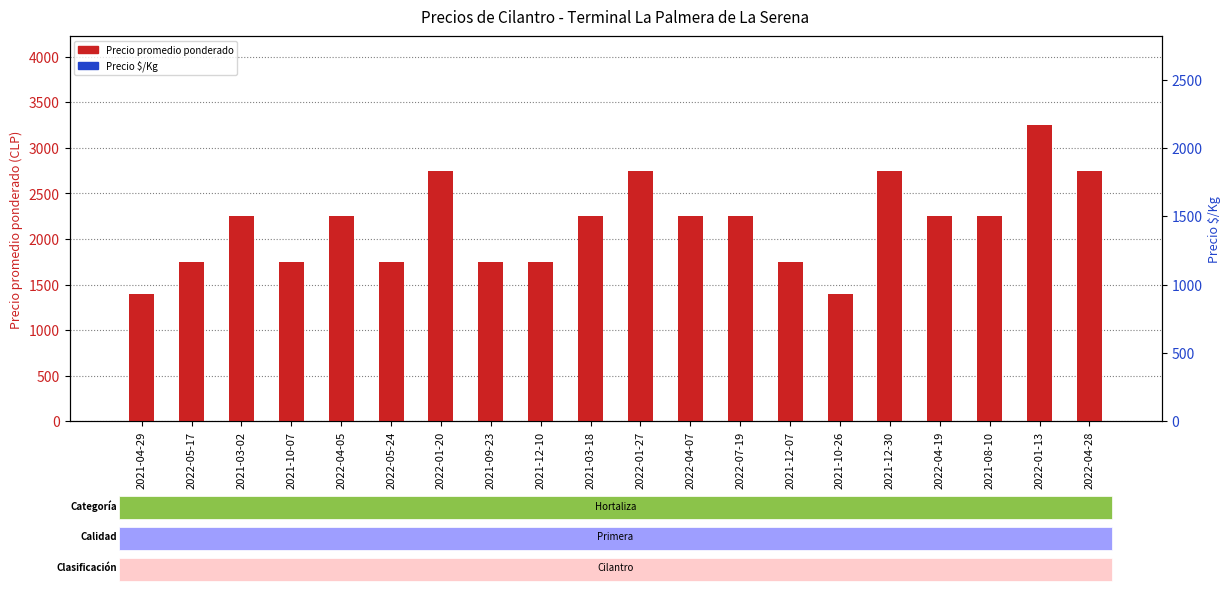

What are all the series names shown in the legend?

Precio promedio ponderado, Precio $/Kg